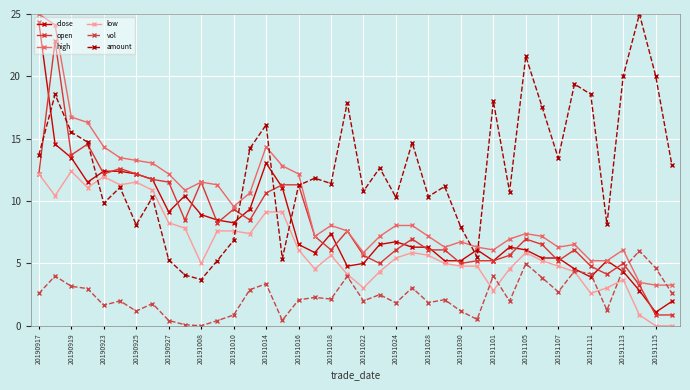

True or false: high and amount intersect in this chart.

True